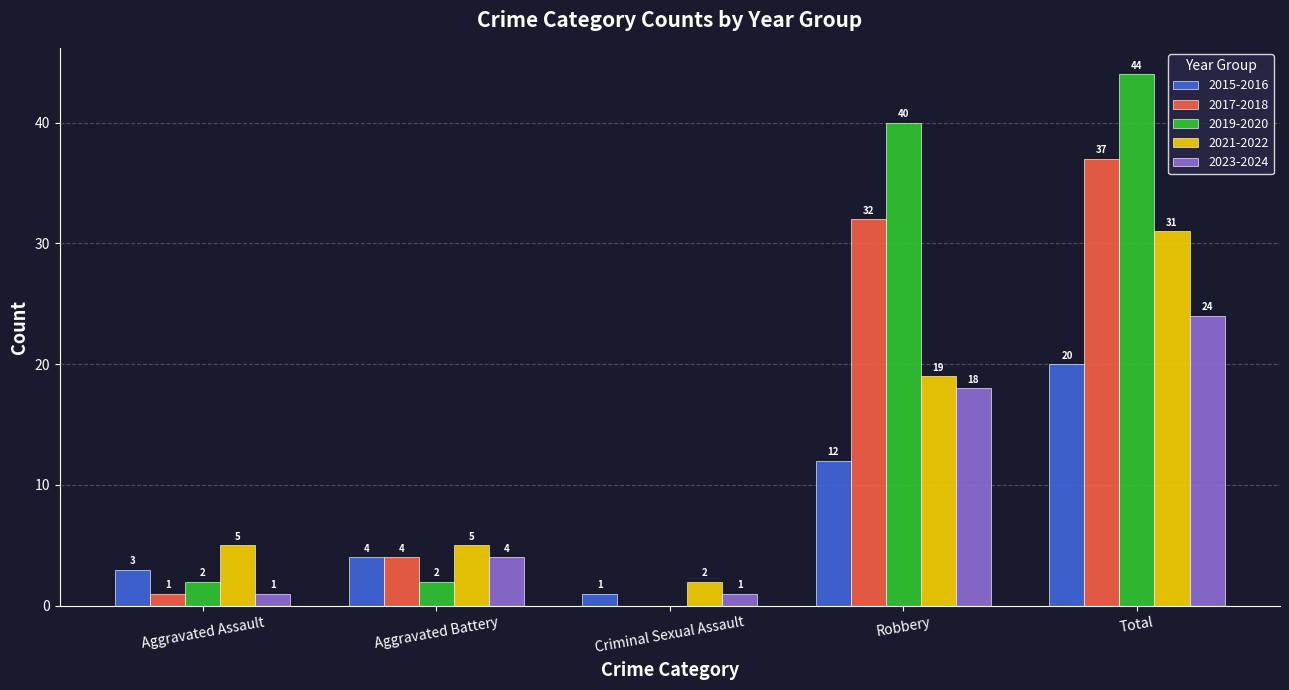

Are the bars horizontal?

No